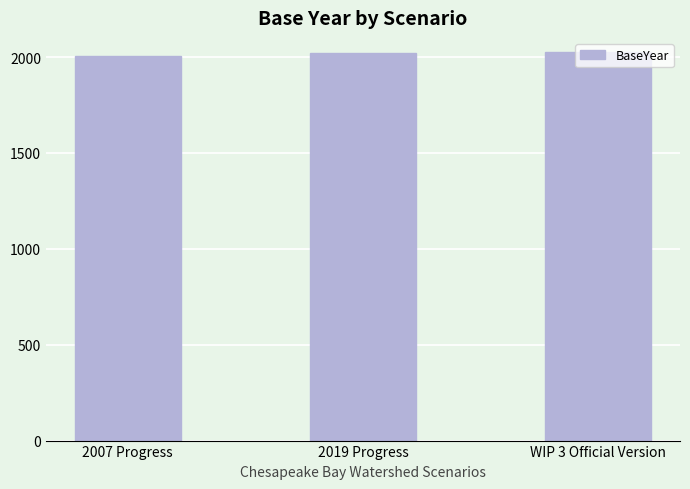

What is the minimum value shown in the chart?

2007